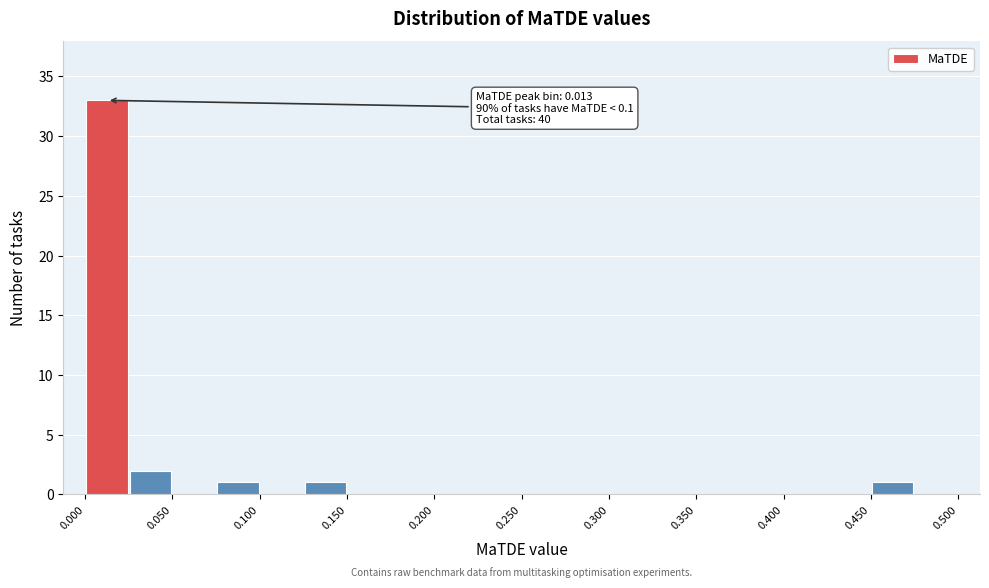

Over which range of the x-axis is the bar tallest?

0.000 to 0.025